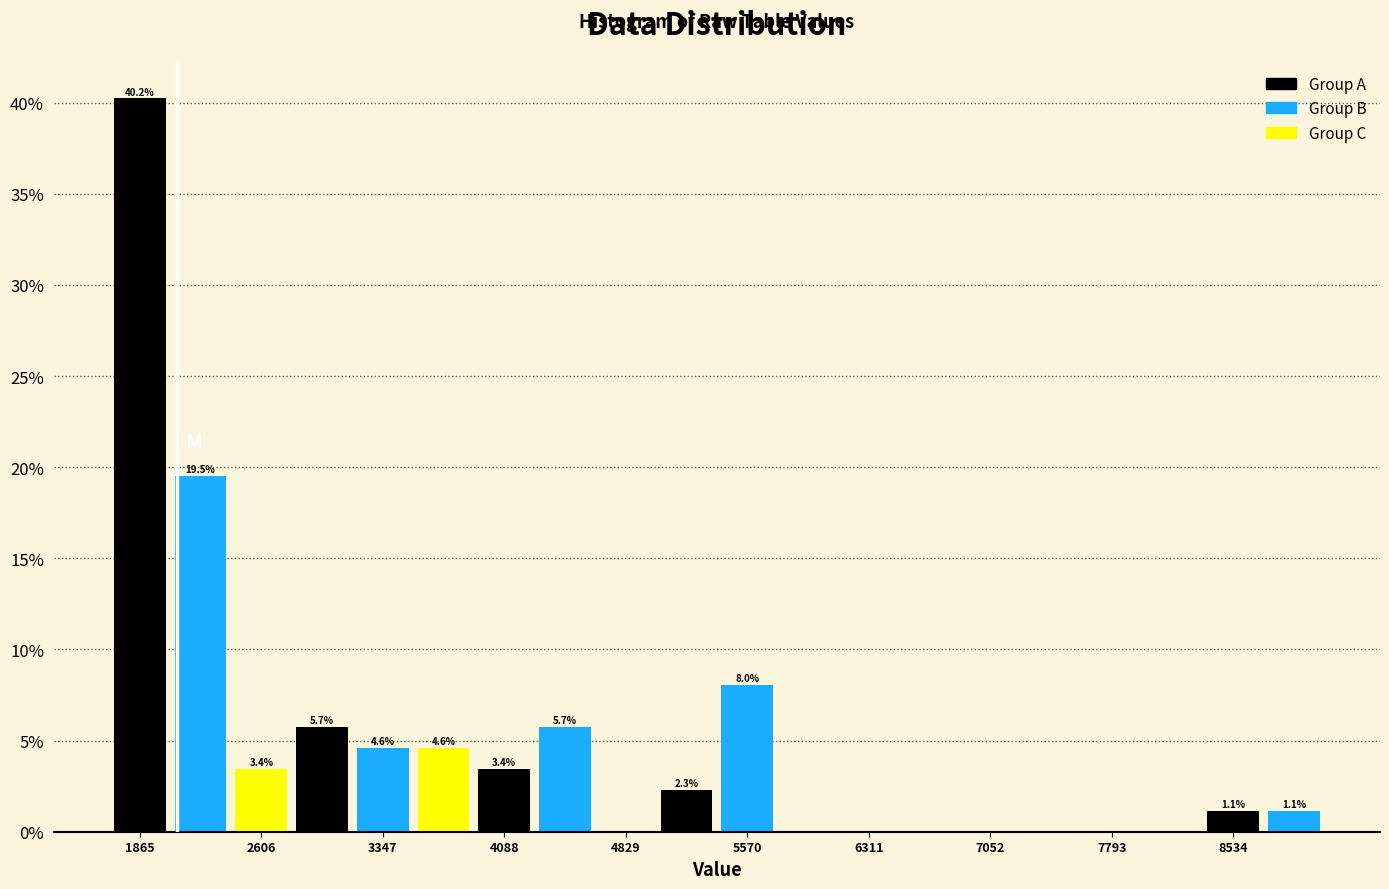

Read against the x-axis, roughly where is the centre of the tallest bar?

1900